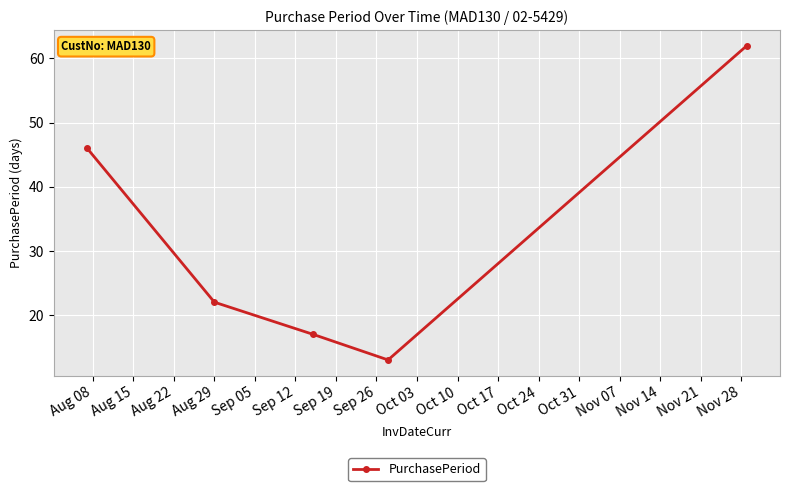

What is the average value?

32